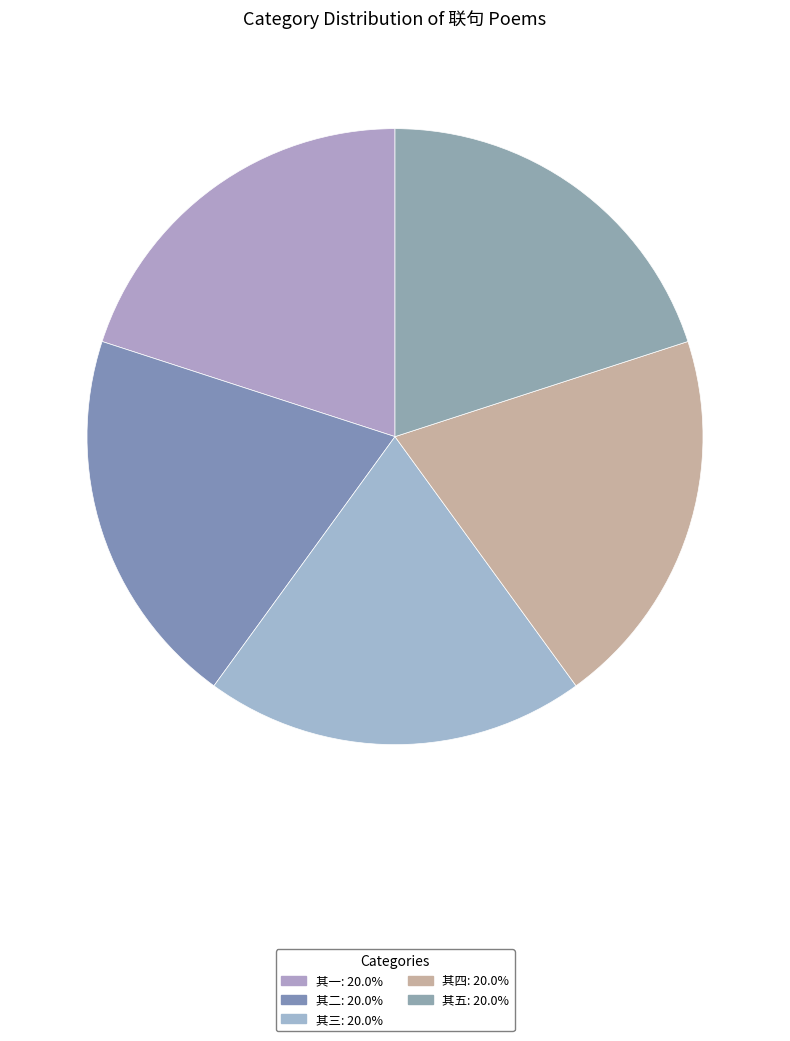

How many slices are in this pie chart?

5